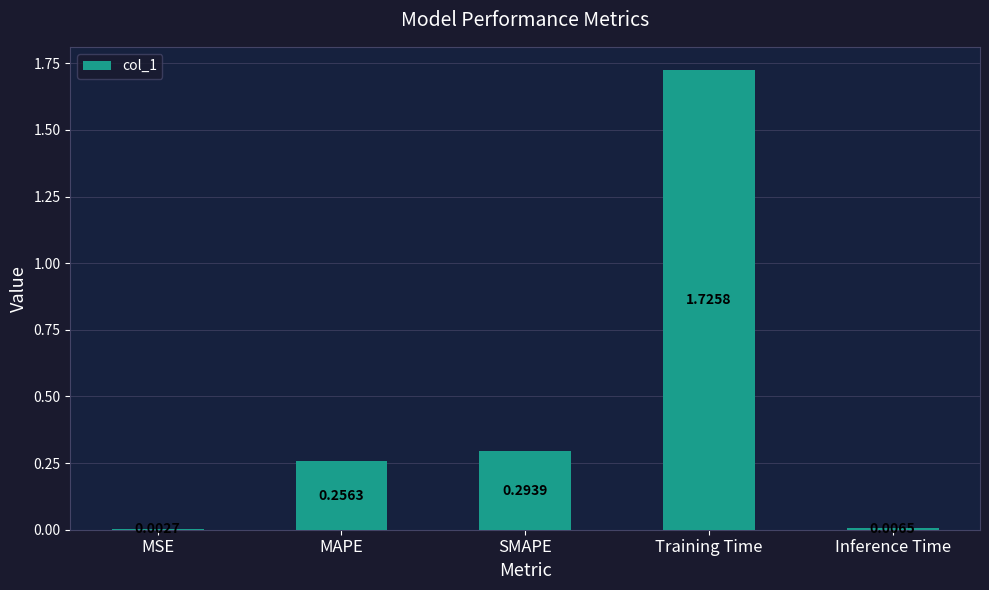

What is the change in value from SMAPE to Inference Time?

-0.3